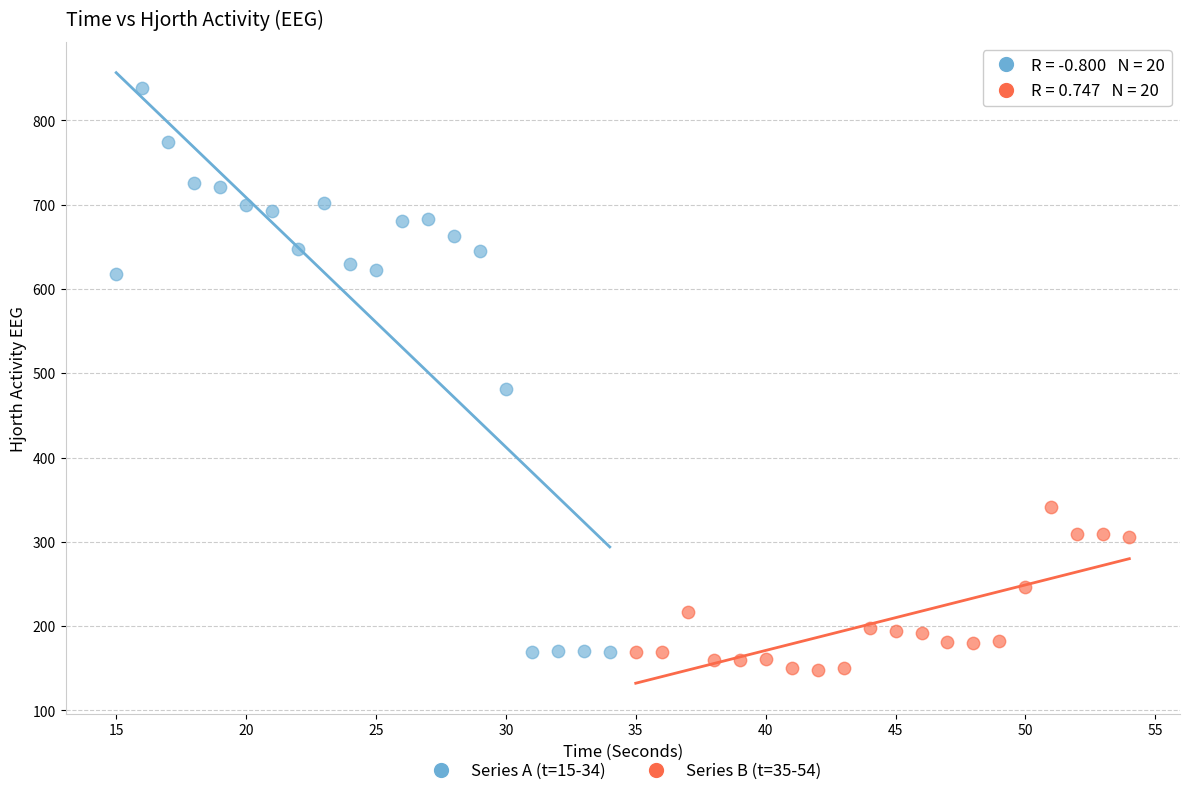

Which series reaches the maximum Y coordinate?

Series A (t=15-34)